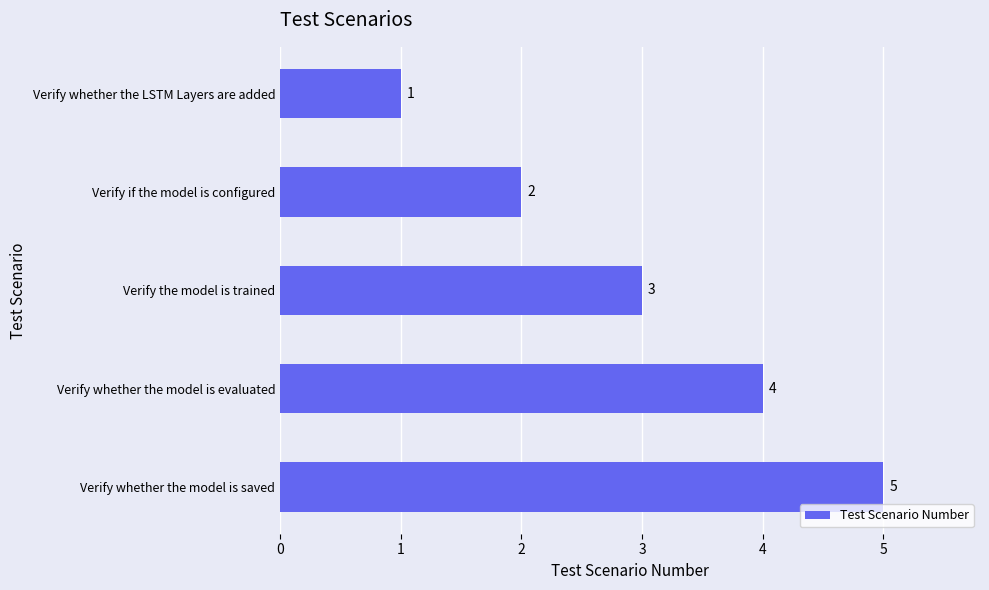

Which category has the highest value across all series?

Verify whether the model is saved